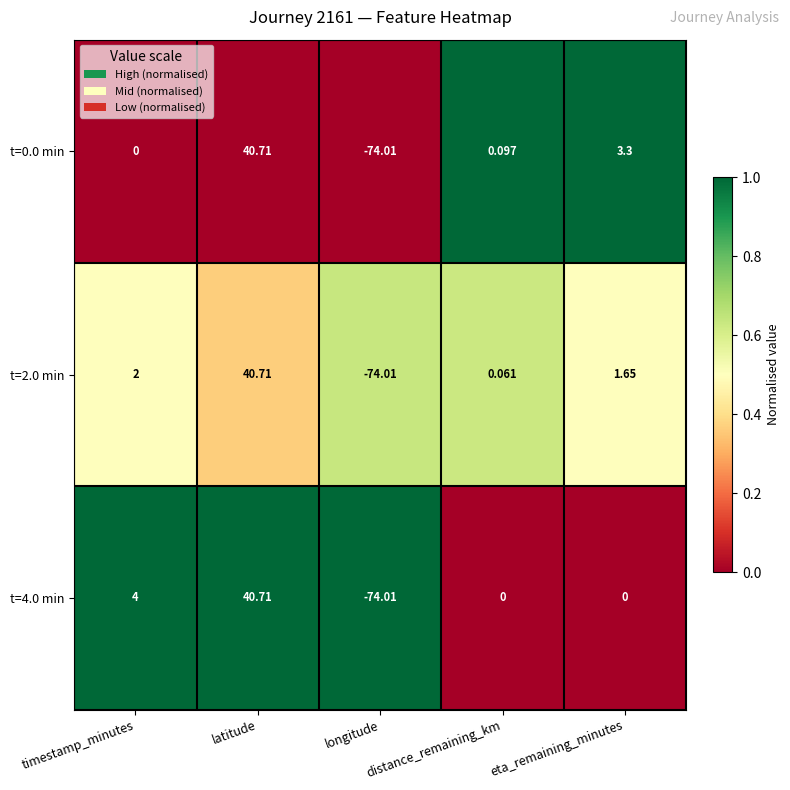

At which category is the sum across all series the highest?

latitude